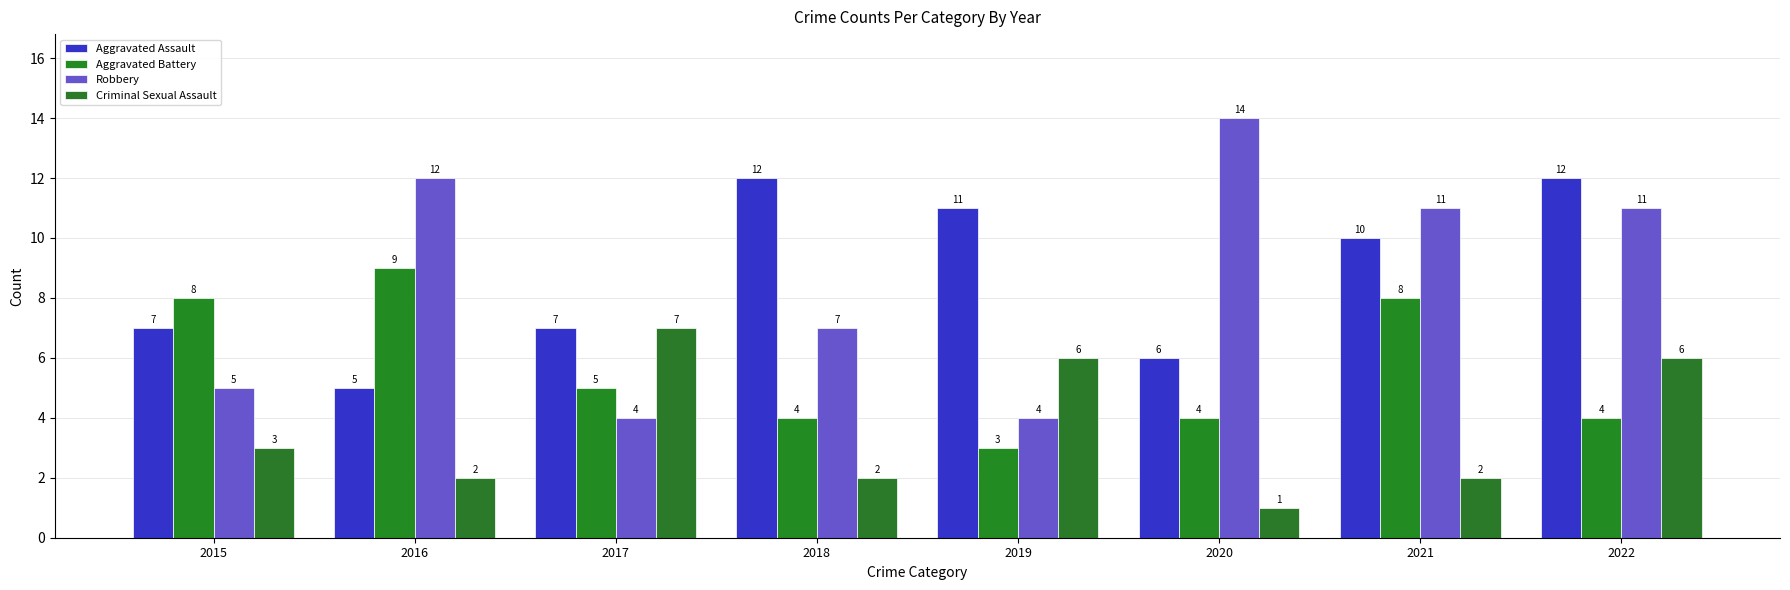

How many Criminal Sexual Assault values are between 2 and 6?

6